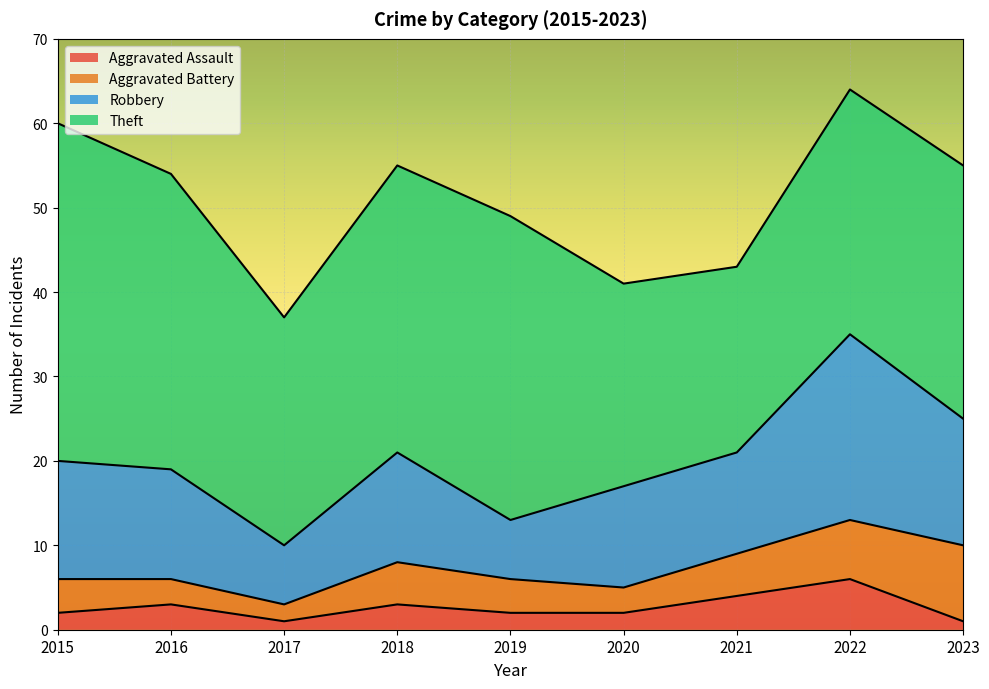

At which category does Robbery reach its first local peak?

2018